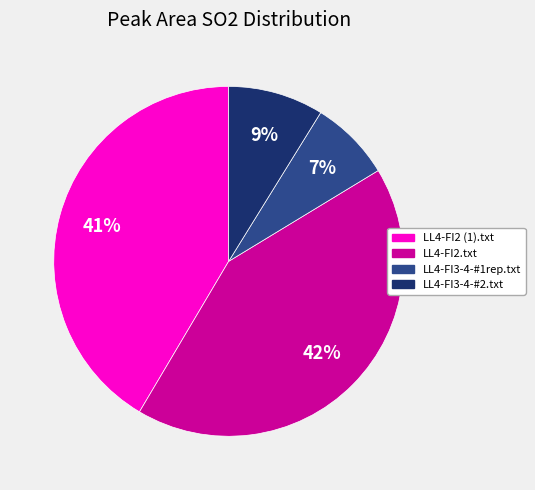

Is there any slice that represents more than half of the pie?

No